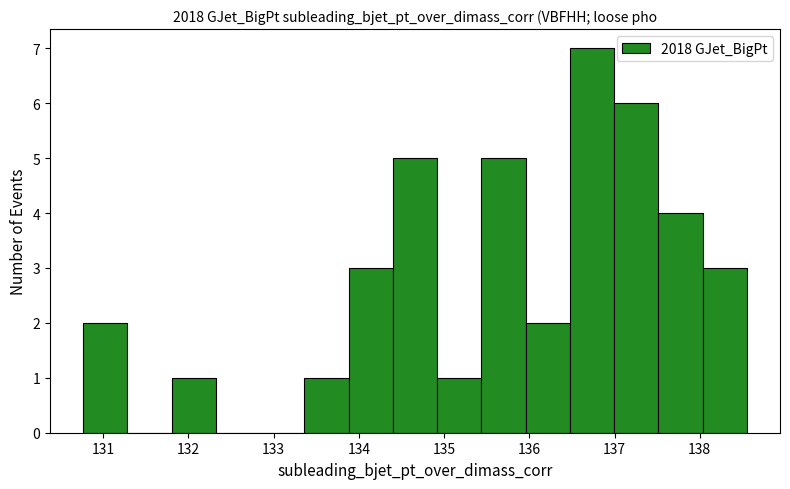

Reading left to right, list every bar in this chart as the range it spans on the x-axis followed by its height. Neither the bar edges nor the heights are printed on the chart, so give them approximately, as read against the axes.

130.8 to 131.3: 2
131.3 to 131.8: 0
131.8 to 132.3: 1
132.3 to 132.8: 0
132.8 to 133.4: 0
133.4 to 133.9: 1
133.9 to 134.4: 3
134.4 to 134.9: 5
134.9 to 135.4: 1
135.4 to 136.0: 5
136.0 to 136.5: 2
136.5 to 137.0: 7
137.0 to 137.5: 6
137.5 to 138.0: 4
138.0 to 138.6: 3